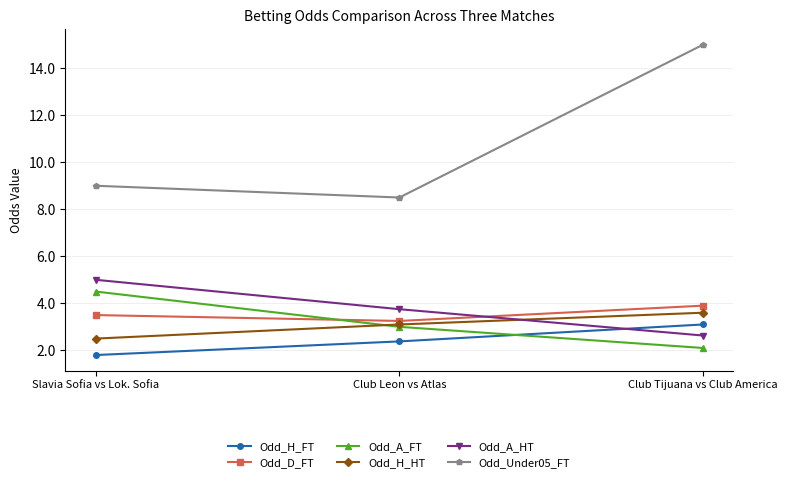

What is the total value across all series at Club Tijuana vs Club America?

30.3